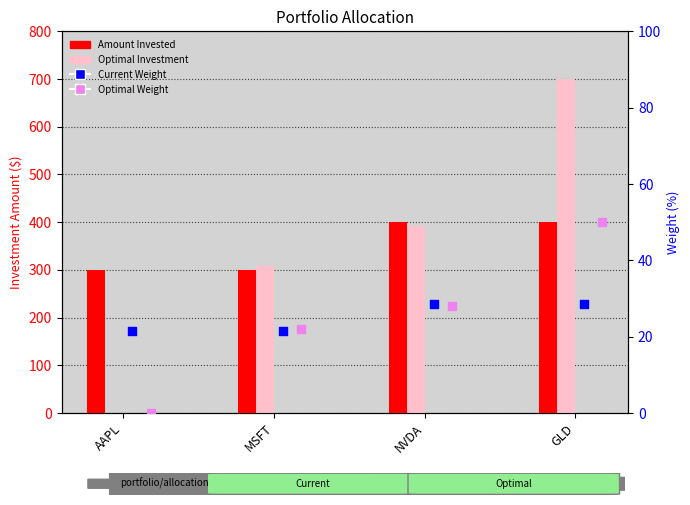

Which series has the largest total across all categories?

Amount Invested